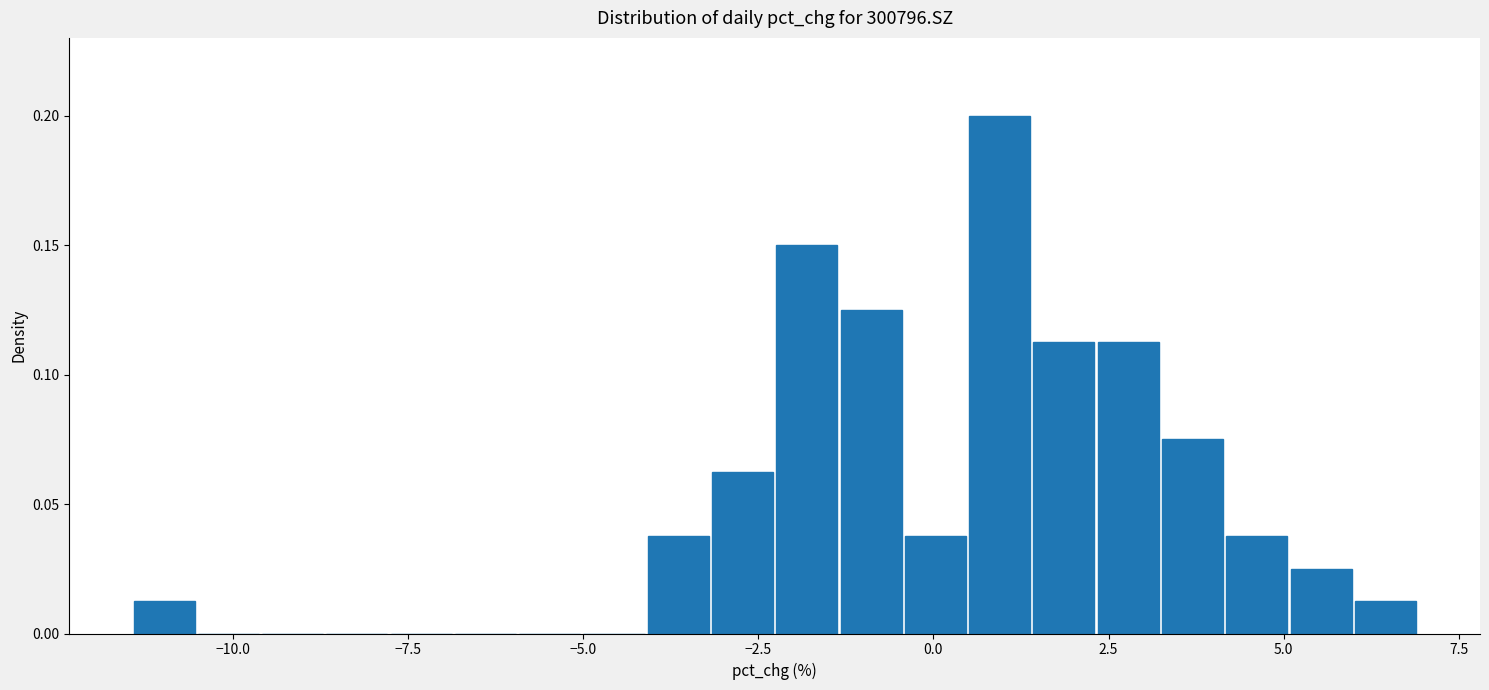

Read against the x-axis, roughly where is the centre of the tallest bar?

1.0